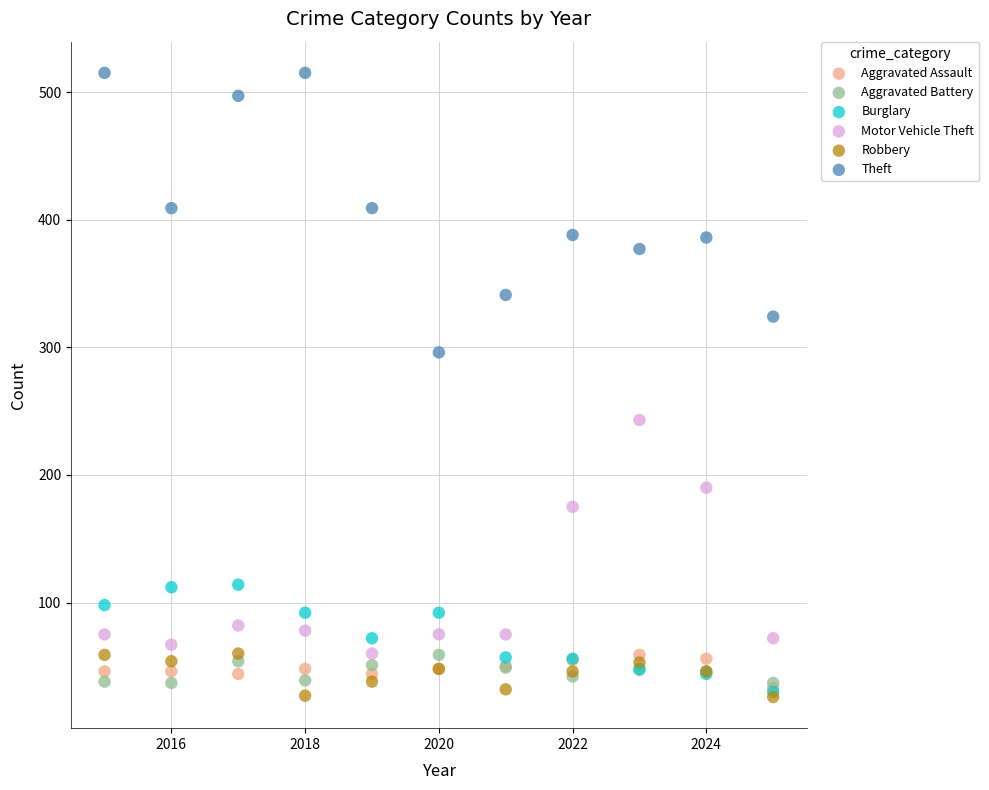

What are all the series names shown in the legend?

Aggravated Assault, Aggravated Battery, Burglary, Motor Vehicle Theft, Robbery, Theft